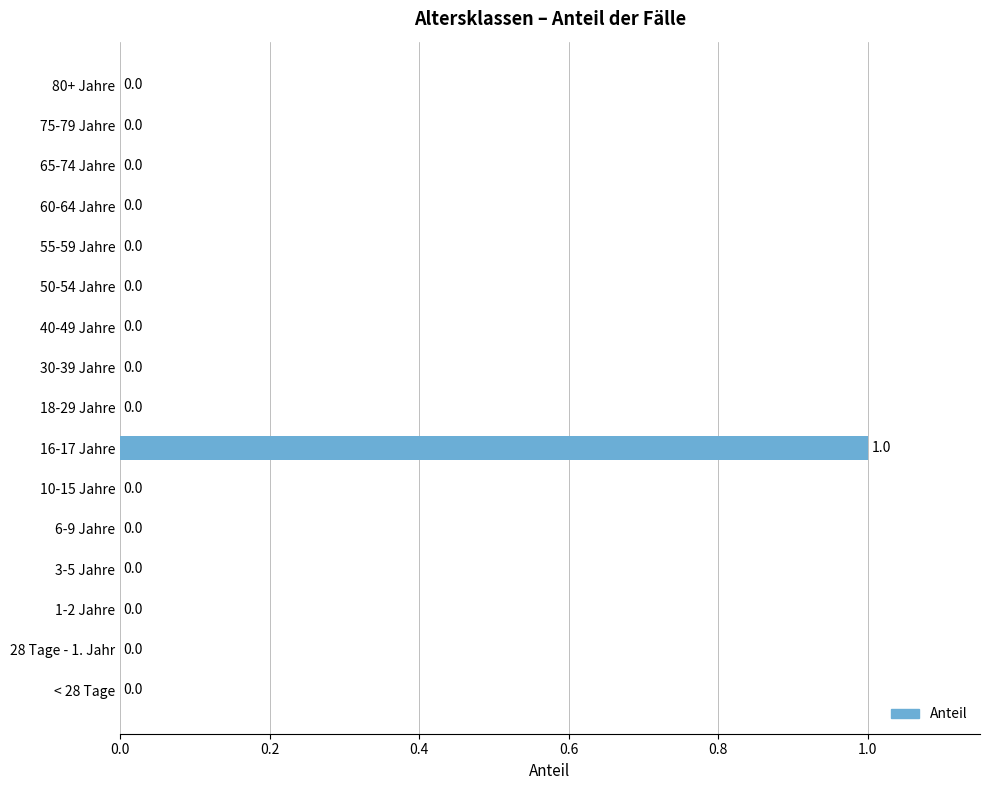

Reading bottom to top, list all the values displayed in this chart.

< 28 Tage=0	28 Tage - 1. Jahr=0	1-2 Jahre=0	3-5 Jahre=0	6-9 Jahre=0	10-15 Jahre=0	16-17 Jahre=1	18-29 Jahre=0	30-39 Jahre=0	40-49 Jahre=0	50-54 Jahre=0	55-59 Jahre=0	60-64 Jahre=0	65-74 Jahre=0	75-79 Jahre=0	80+ Jahre=0